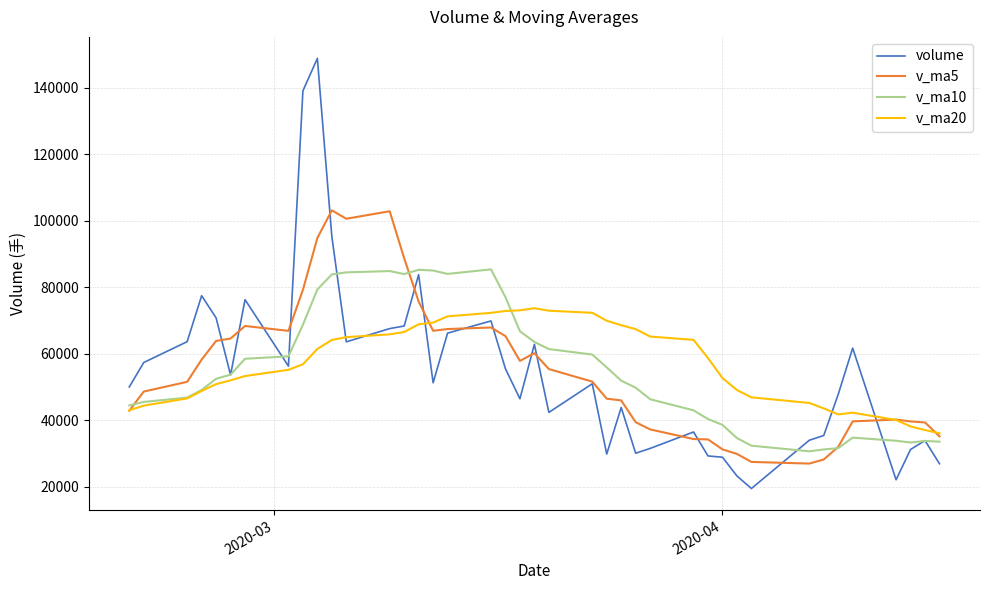

List the series in order of their peak value, lowest first.

v_ma20, v_ma10, v_ma5, volume